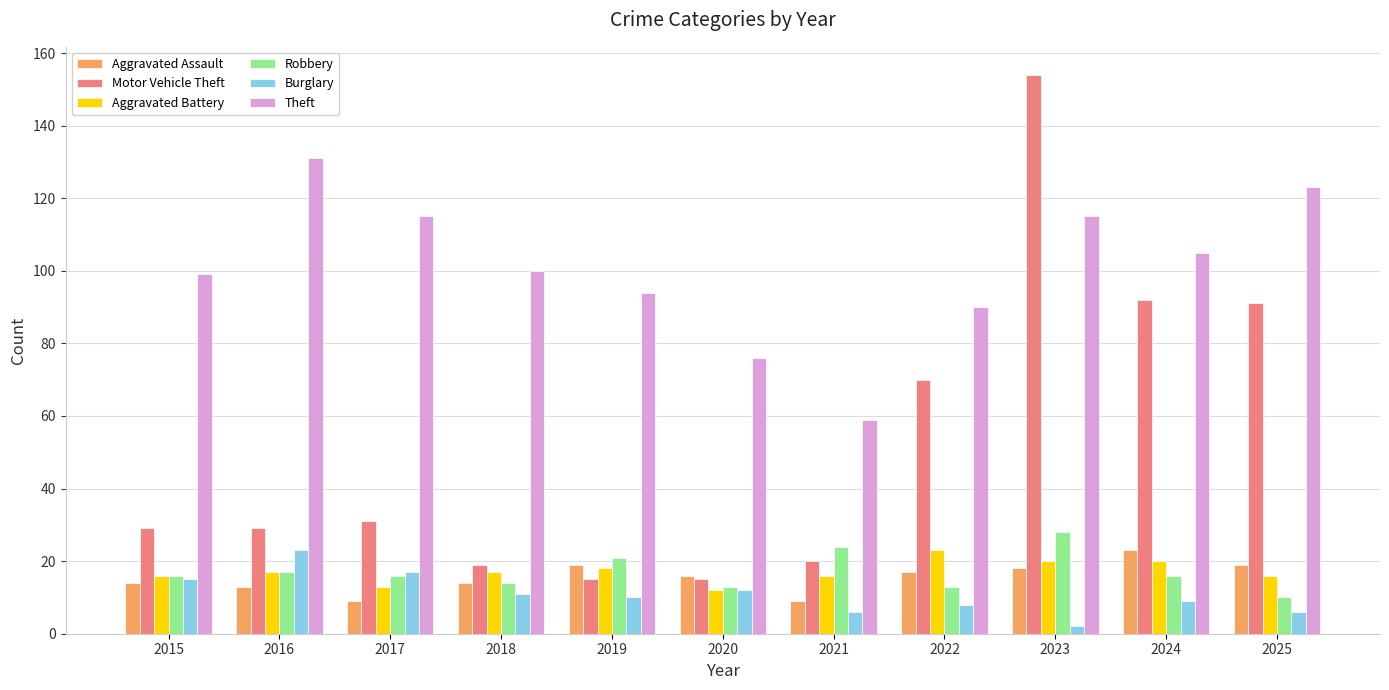

What is the sum of all Aggravated Assault values?

171